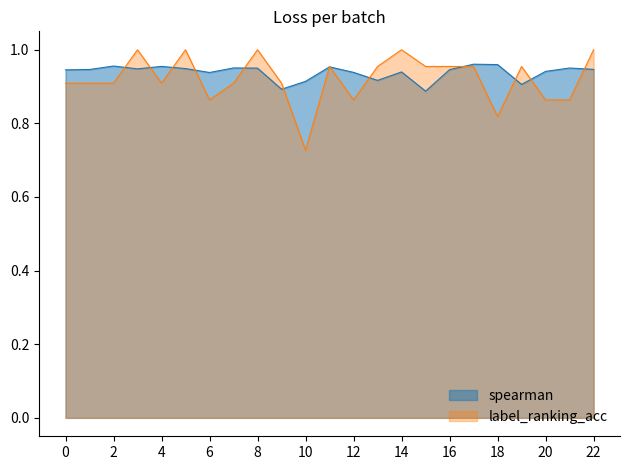

What is the maximum value for spearman?

1.0